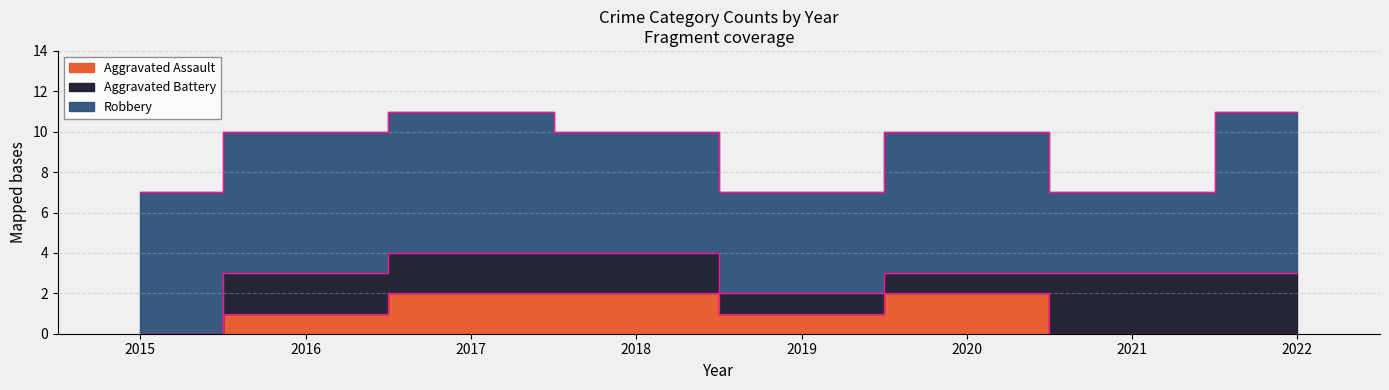

The value of Aggravated Assault at 2020 is 2. True or false?

True